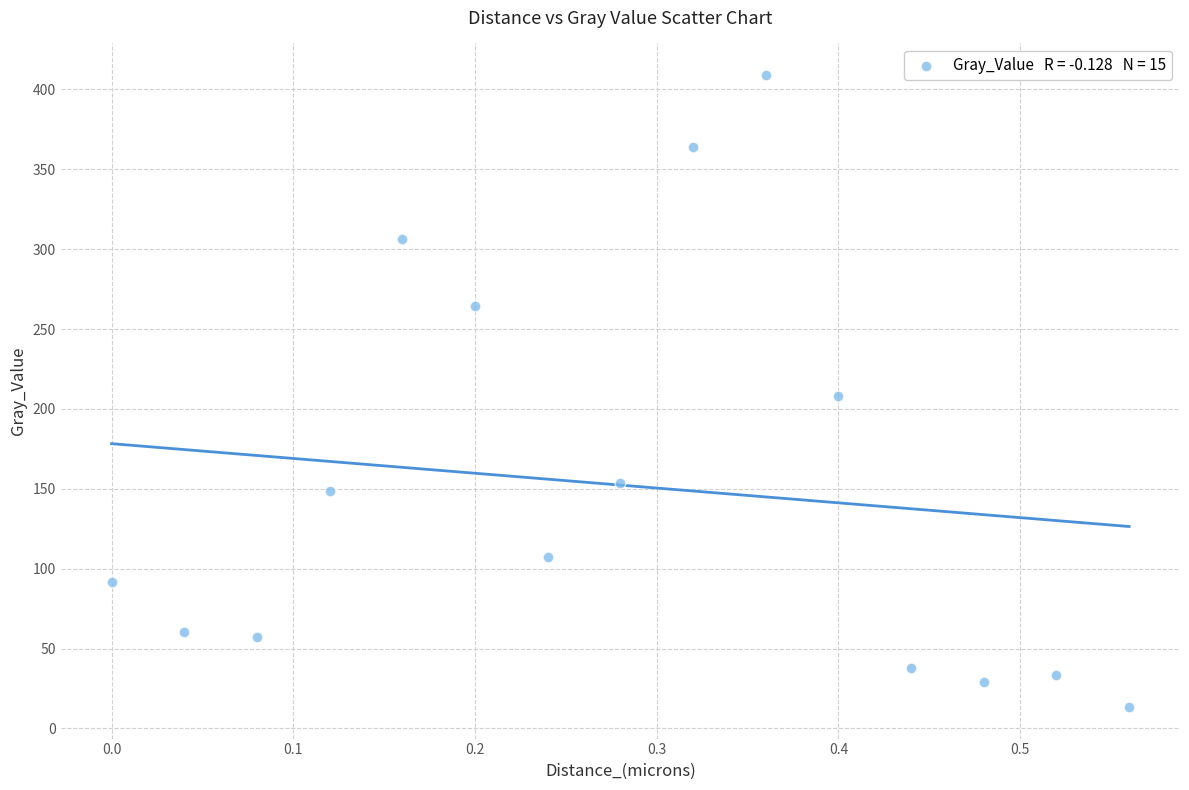

What is the range of X values (max minus min)?

0.6